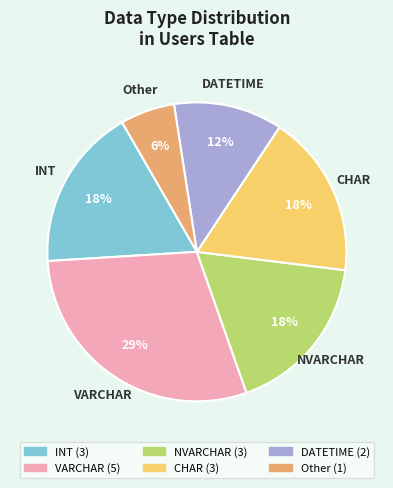

Do VARCHAR and Other together represent more than half of the pie?

No